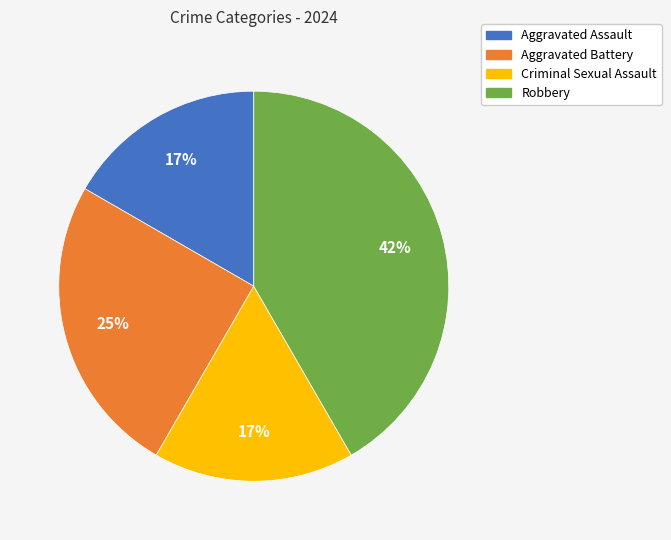

To the nearest percent, what is the difference between the largest and smallest slice percentages?

25%